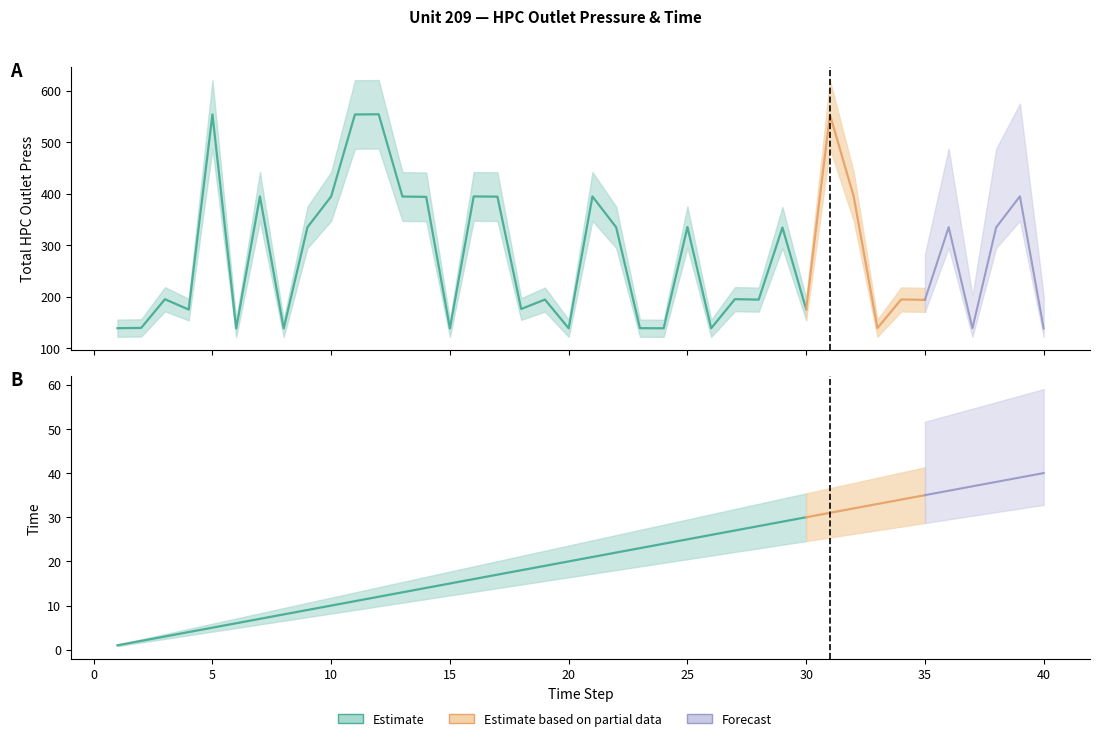

At which category is the sum across all series the highest?

31